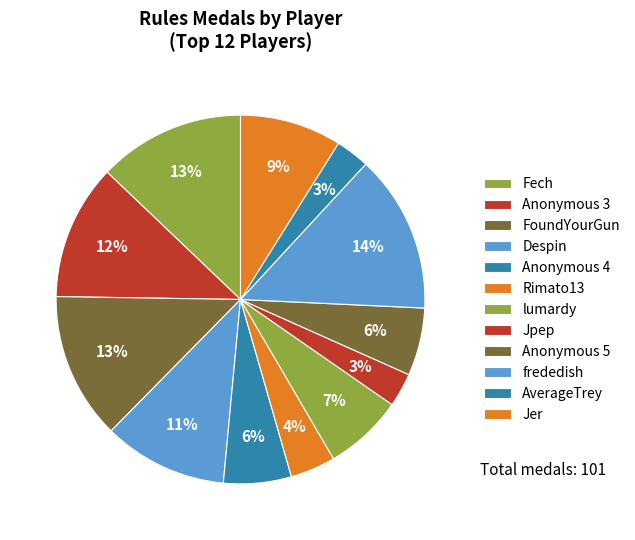

How many slices are in this pie chart?

12